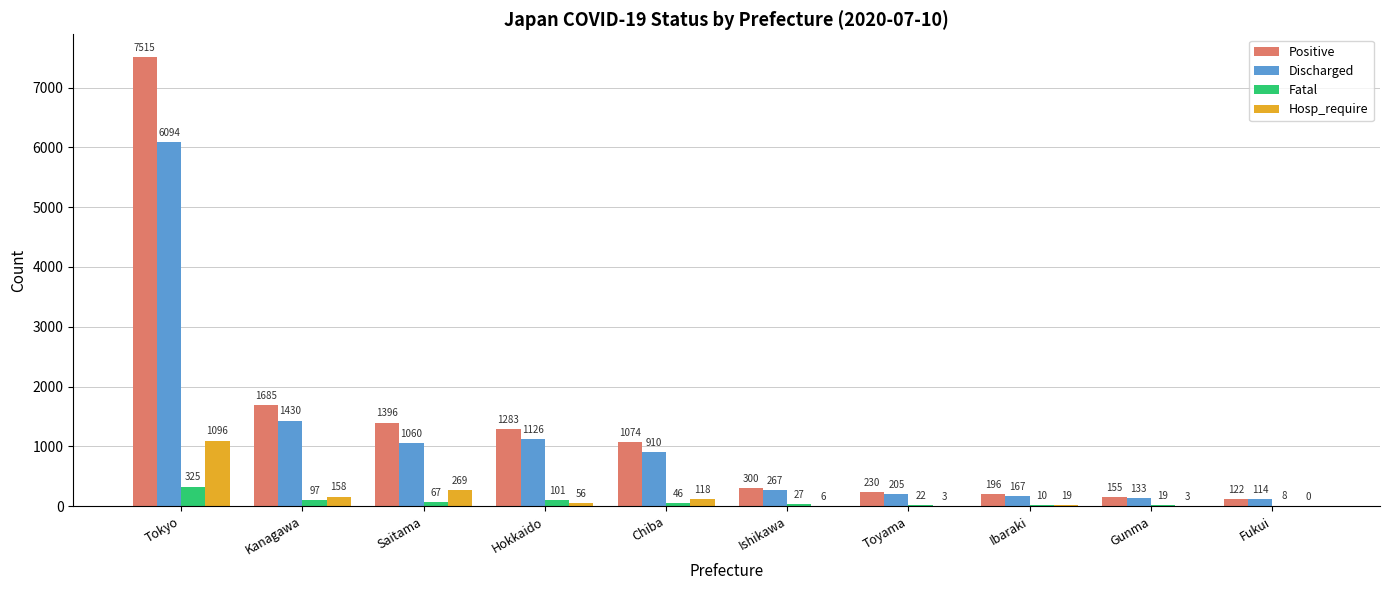

What is the maximum value for Discharged?

6094